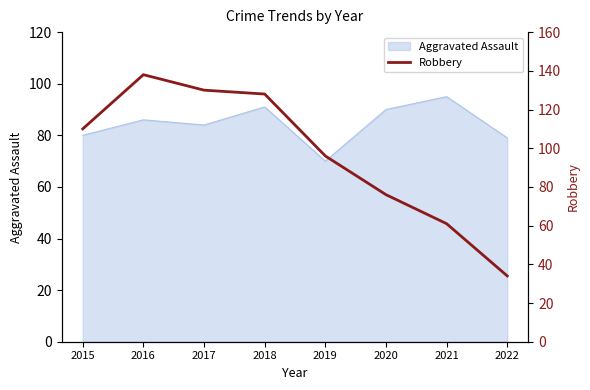

The value of Aggravated Assault at 2022 is 79. True or false?

True